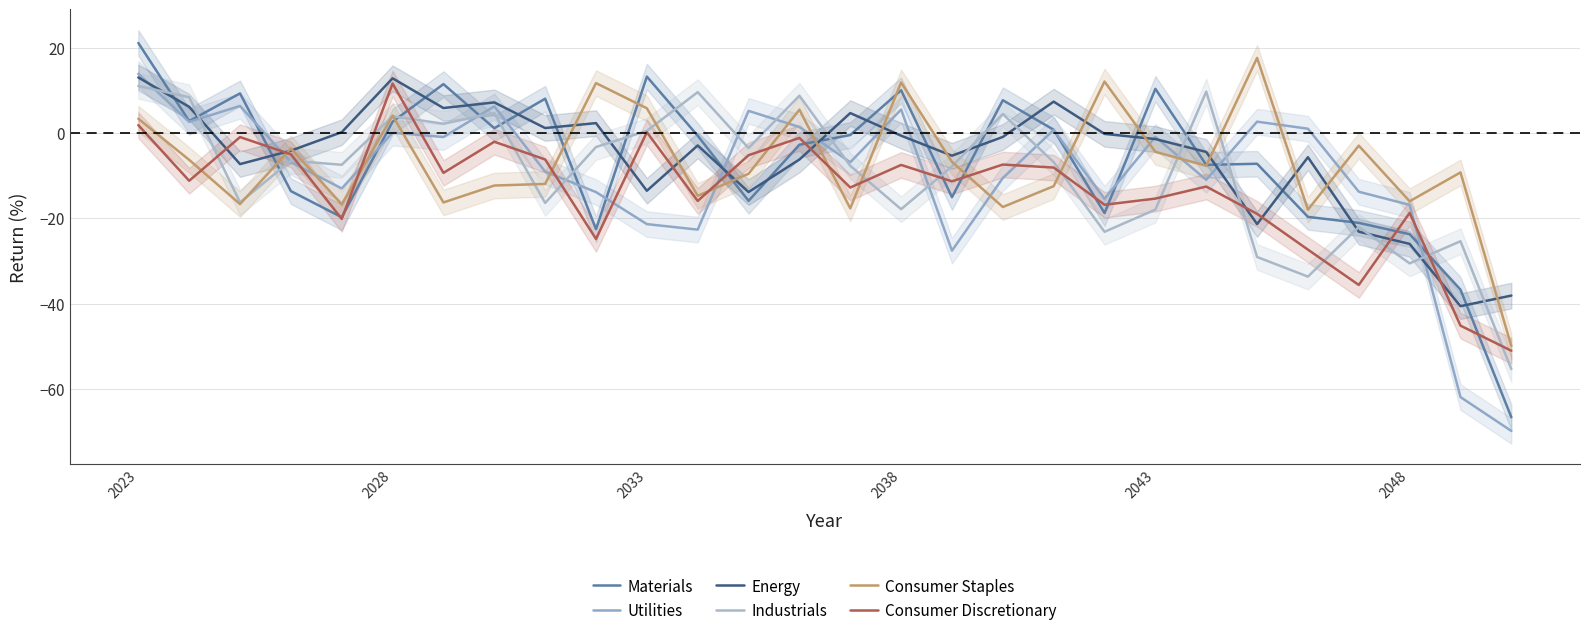

Which series has the widest spread of values?

Materials